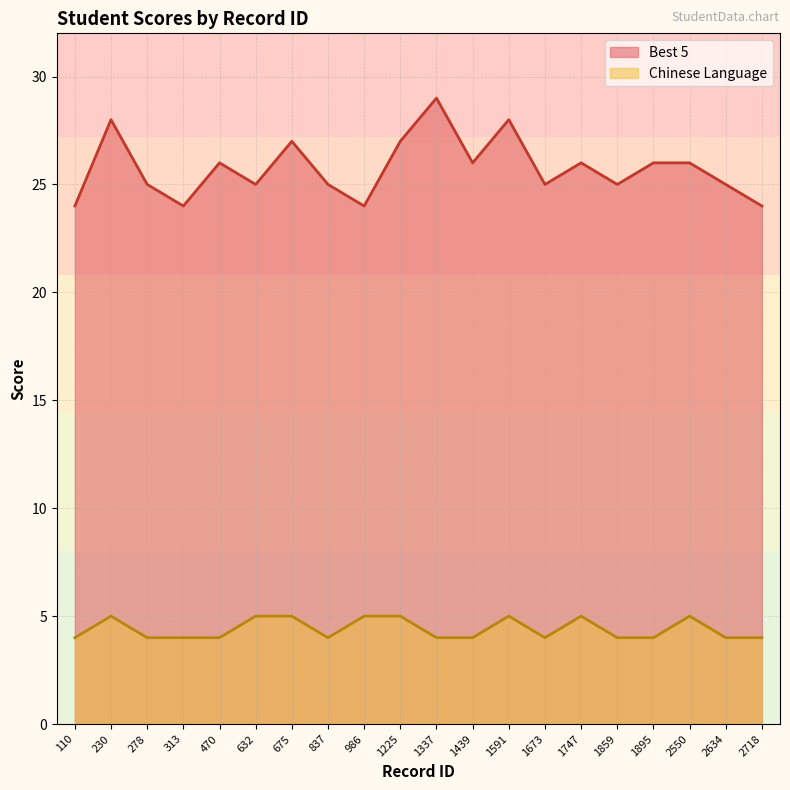

List the labels in order of Best 5 value, smallest first.

110, 313, 986, 2718, 278, 632, 837, 1673, 1859, 2634, 470, 1439, 1747, 1895, 2550, 675, 1225, 230, 1591, 1337